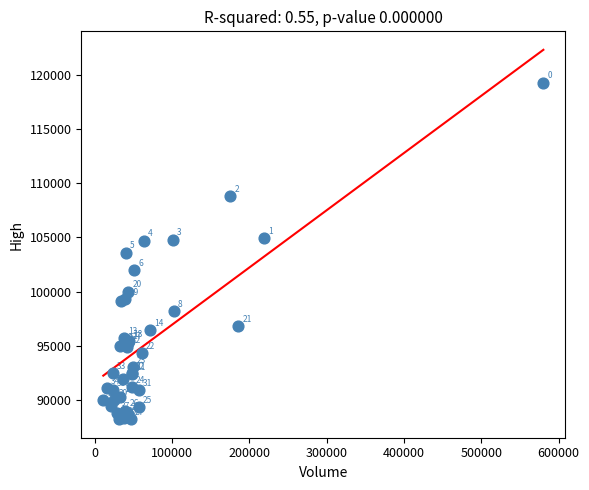

What Y value in the scatter plot is closest to 103750?

103600